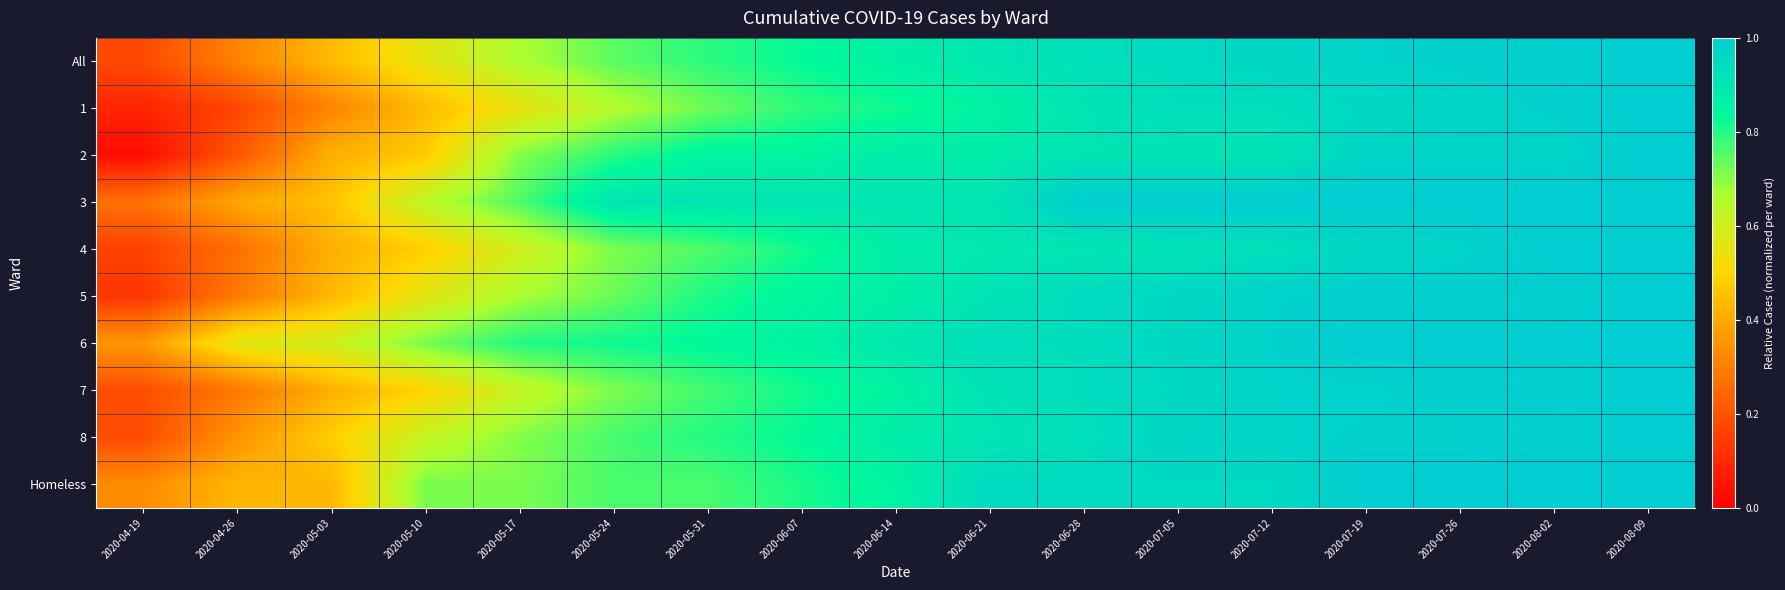

Which label corresponds to the smallest value in the chart?

2020-04-19